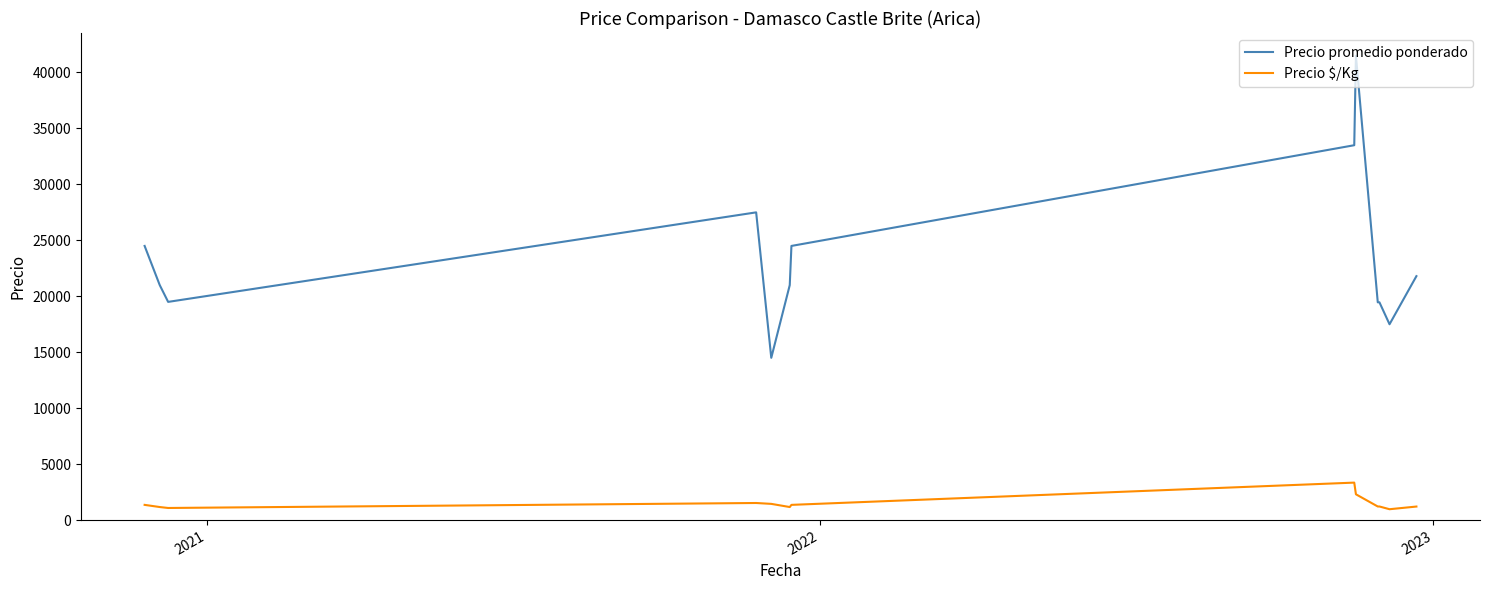

True or false: Precio promedio ponderado and Precio $/Kg cross at least once.

False